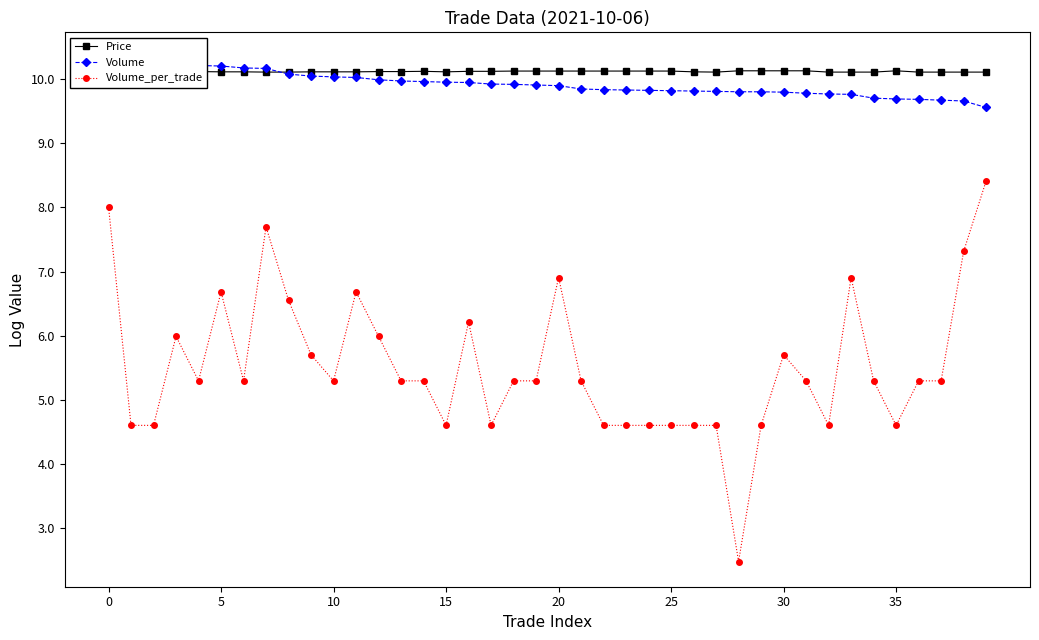

How many distinct data groups are displayed?

3